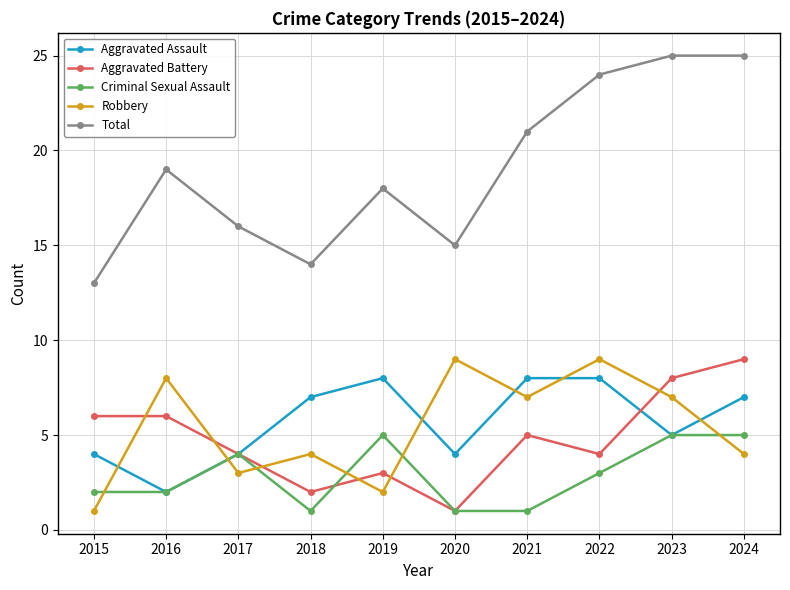

Reading left to right, list all the values displayed in this chart.

Aggravated Assault: 4	2	4	7	8	4	8	8	5	7
Aggravated Battery: 6	6	4	2	3	1	5	4	8	9
Criminal Sexual Assault: 2	2	4	1	5	1	1	3	5	5
Robbery: 1	8	3	4	2	9	7	9	7	4
Total: 13	19	16	14	18	15	21	24	25	25